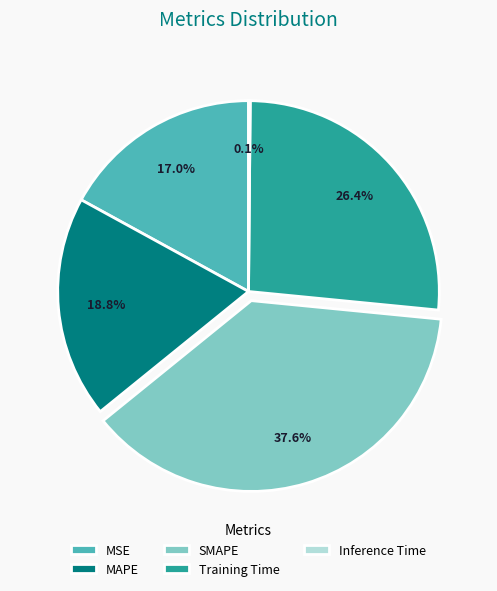

To the nearest percent, what is the combined percentage of SMAPE and MAPE?

56%